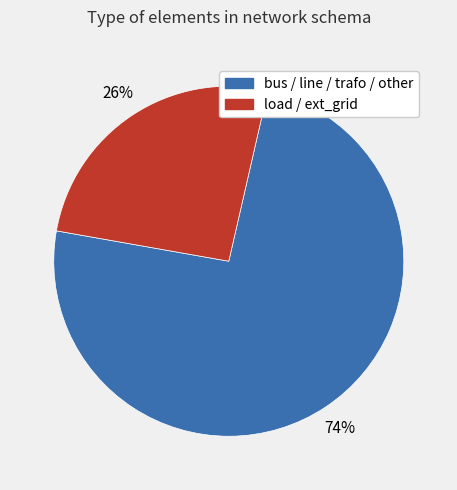

Count the number of slices in the pie.

2